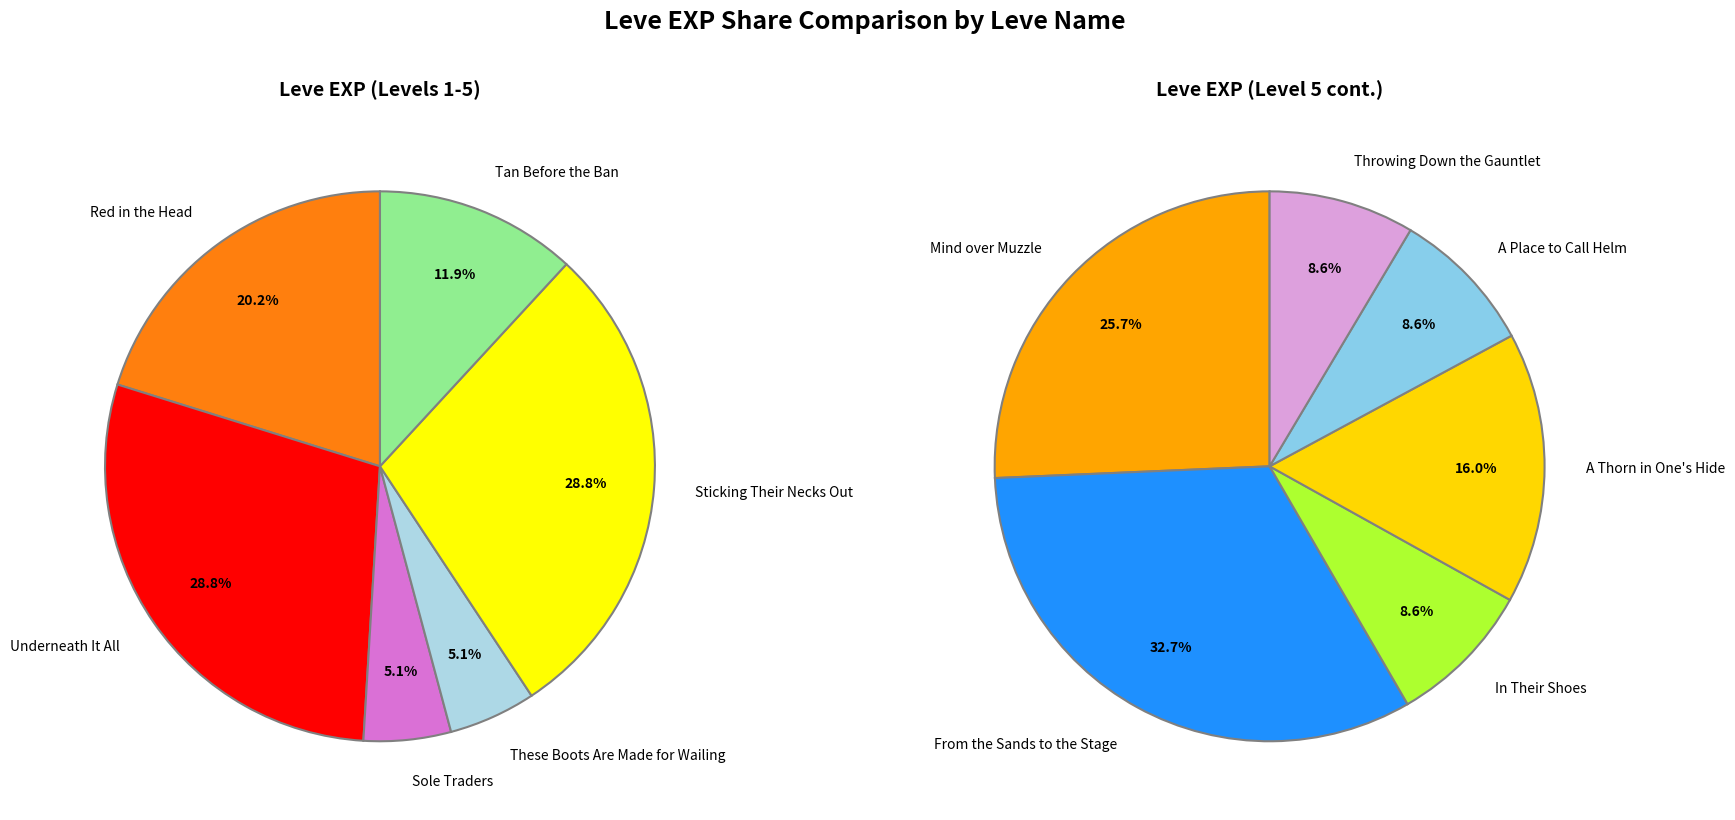

What is the change in value from Tan Before the Ban to From the Sands to the Stage?

+470